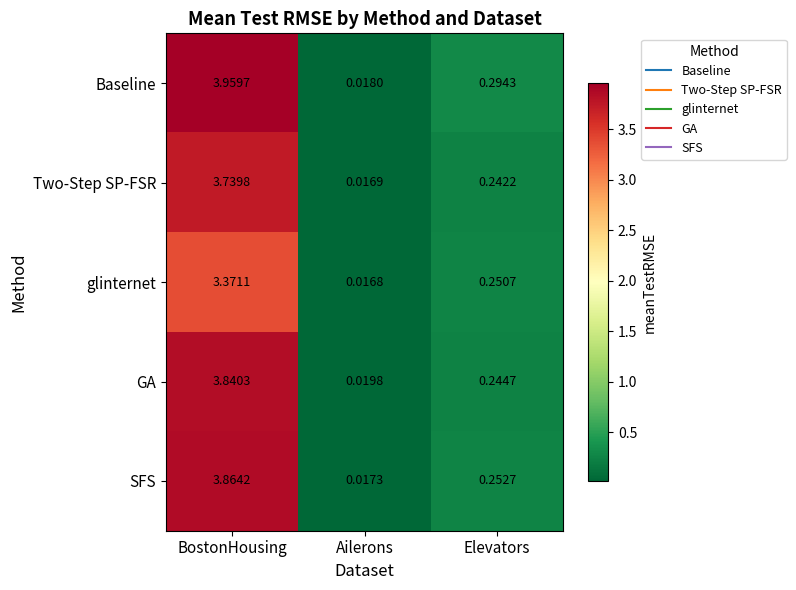

At how many categories does at least one series exceed 2?

1